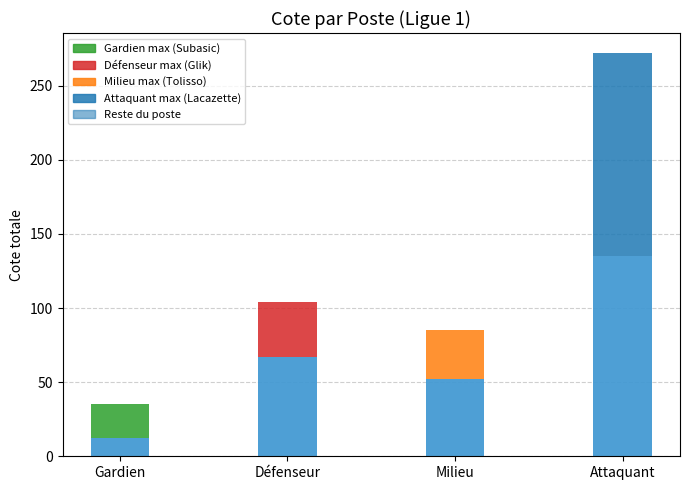

Are the bars horizontal?

No